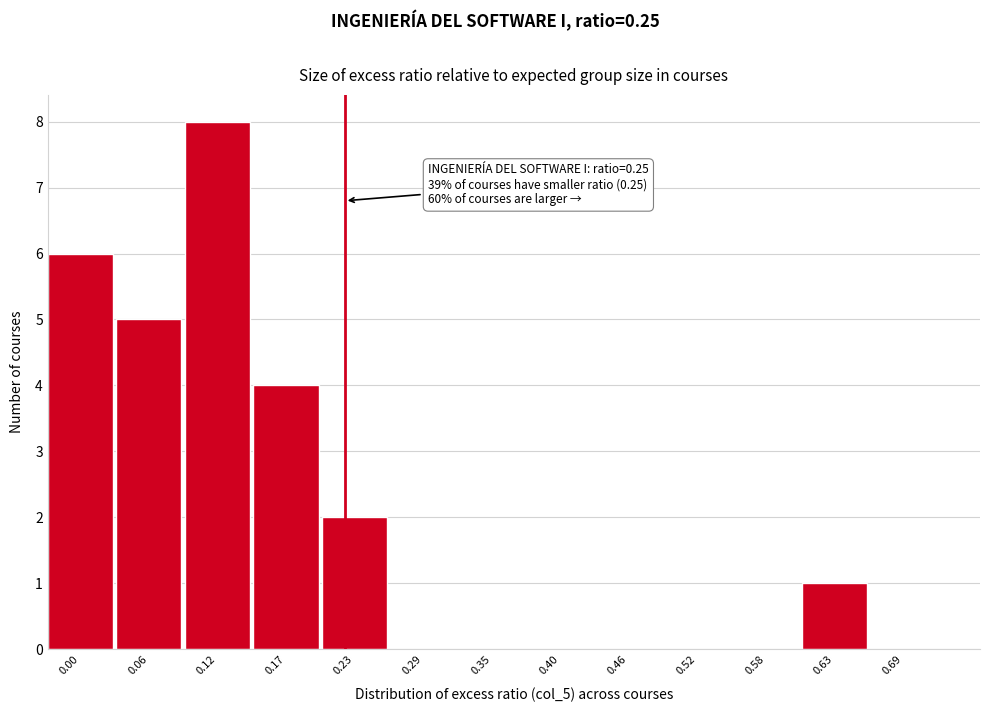

Reading right to left, extract all data points from this chart.

0.69=0	0.63=1	0.58=0	0.52=0	0.46=0	0.40=0	0.35=0	0.29=0	0.23=2	0.17=4	0.12=8	0.06=5	0.00=6